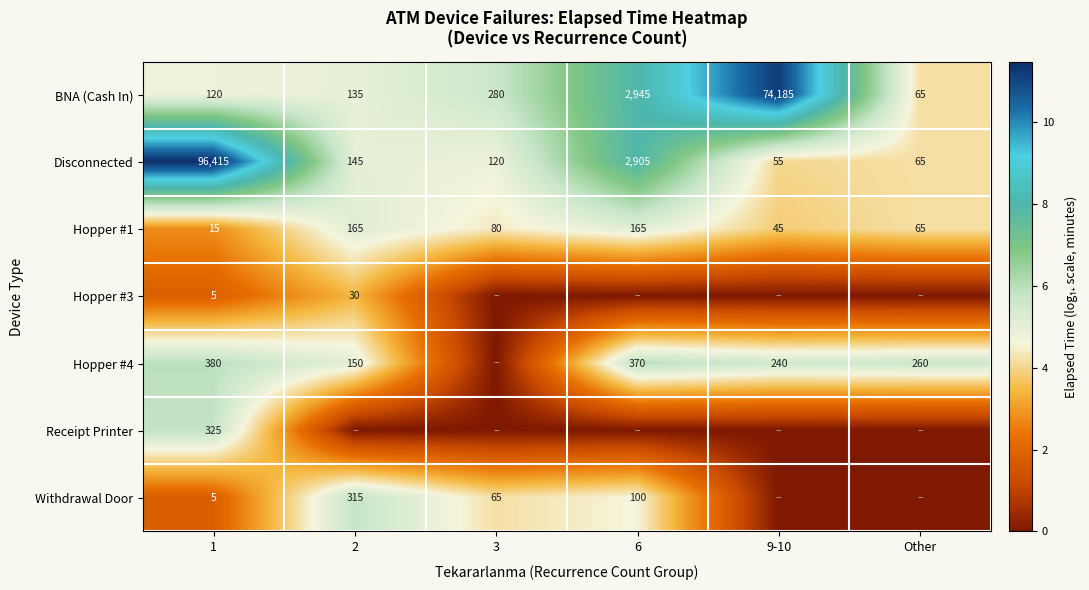

What is the difference between the BNA (Cash In) values at 2 and 3?

145